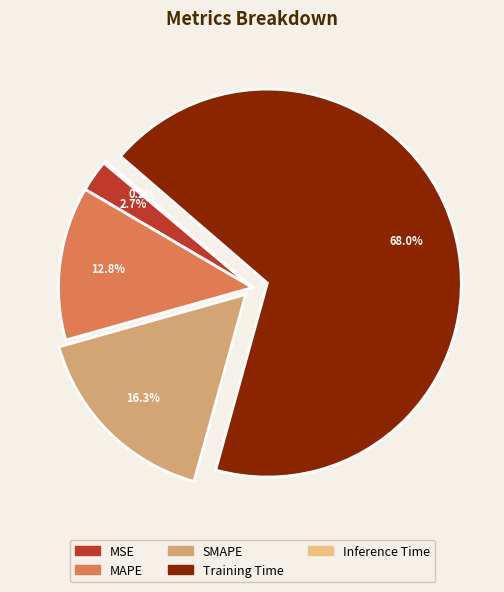

Is it true that MSE is 14% of the pie?

False